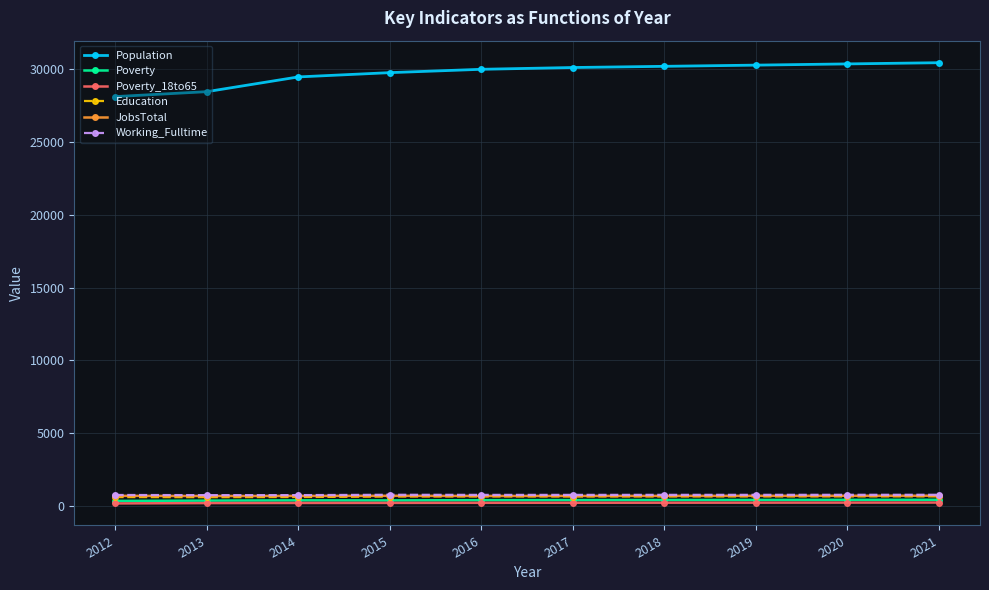

Which series has the largest total across all categories?

Population